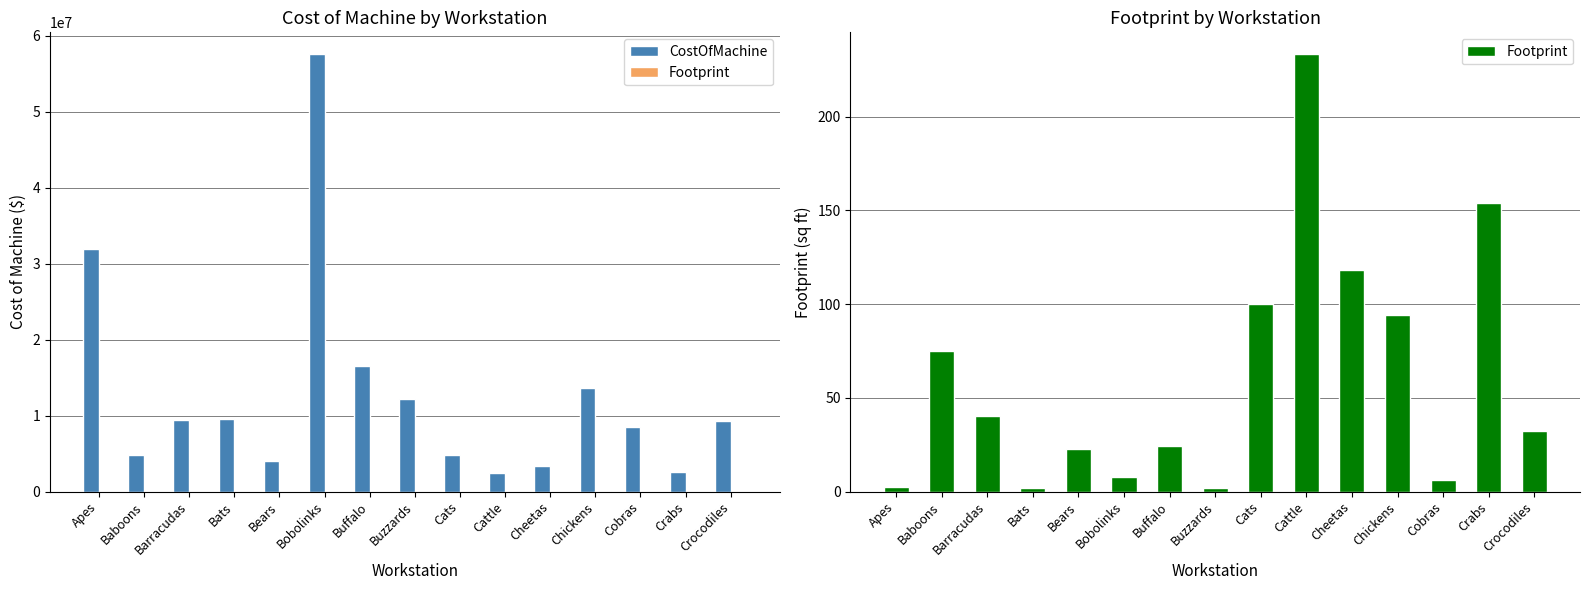

Reading right to left, extract all data points from this chart.

CostOfMachine: 9300000.0	2600000.0	8500000.0	13600000.0	3300000.0	2400000.0	4800000.0	12200000.0	16500000.0	57600000.0	4000000.0	9600000.0	9400000.0	4800000.0	32000000.0
Footprint: 32.3	153.8	5.9	94.1	118.2	233.3	100.0	1.6	24.2	7.8	22.5	2.1	40.4	75.0	2.5